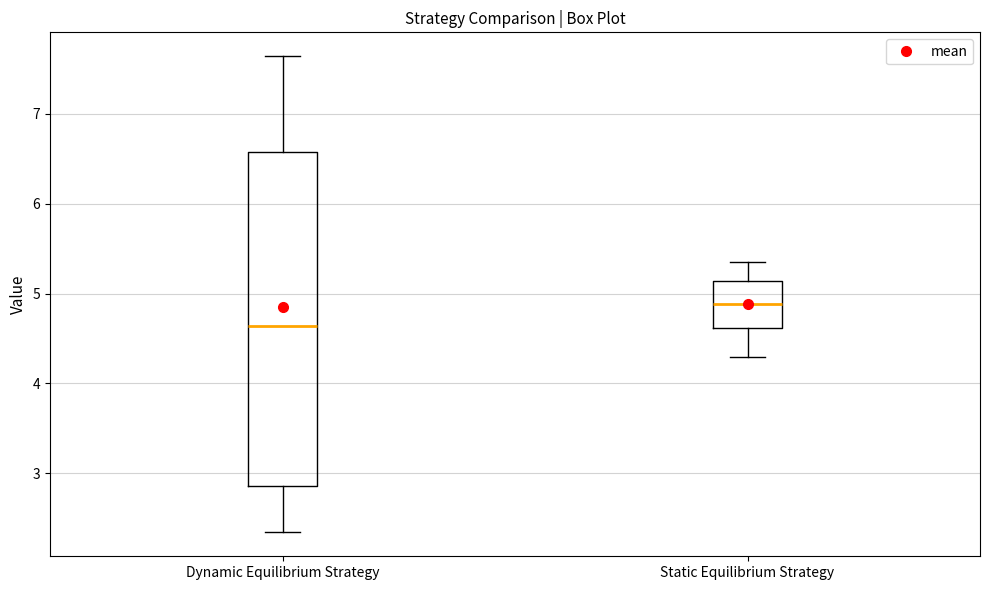

Where does the lower whisker of the box for Static Equilibrium Strategy end on the y-axis? The values are not printed on the chart, so give them approximately, as read against the axis.

4.3